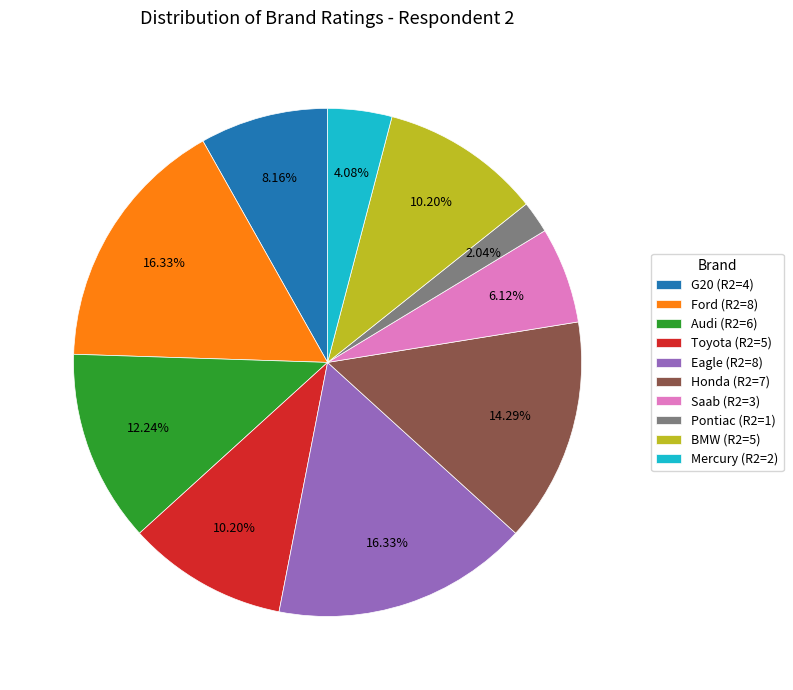

Approximately how many times larger is the value at BMW compared to Toyota?

1.0